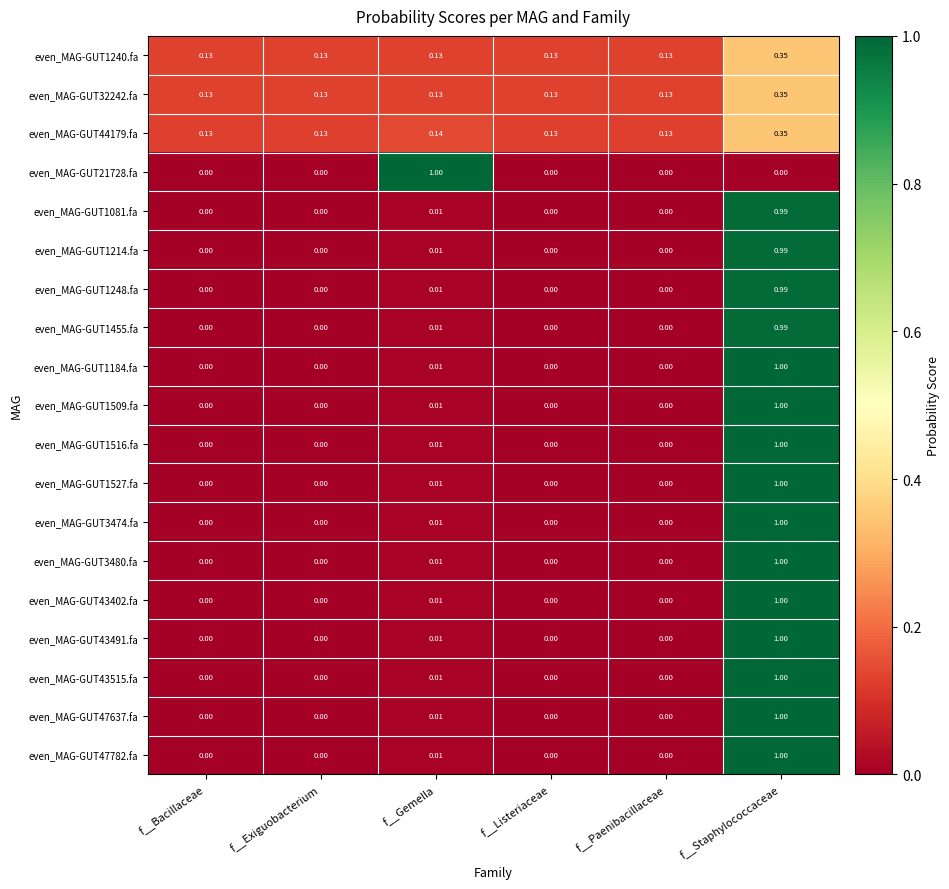

At which category is the sum across all series the highest?

f__Staphylococcaceae